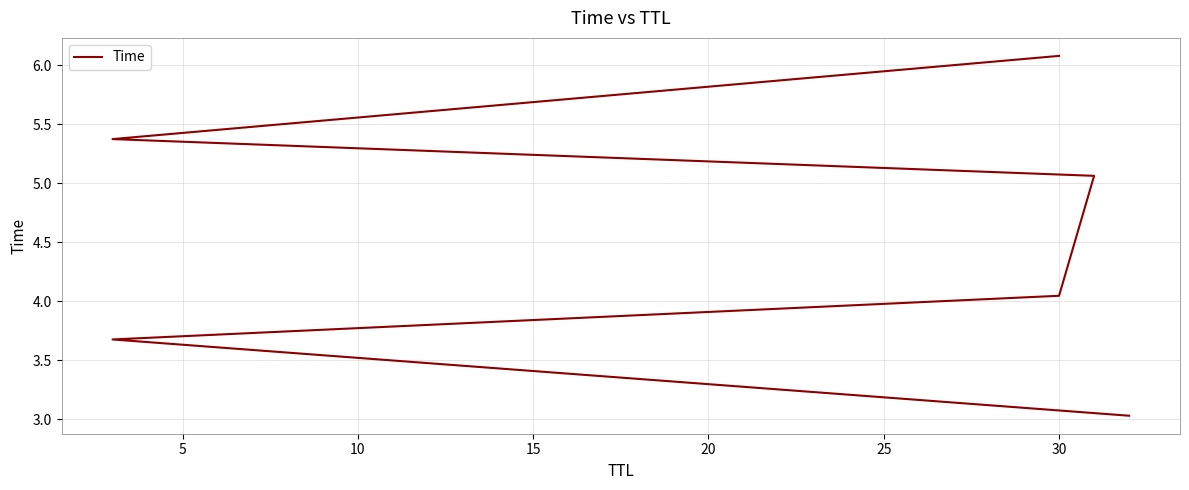

True or false: the data shows 3.7 at 5.

True